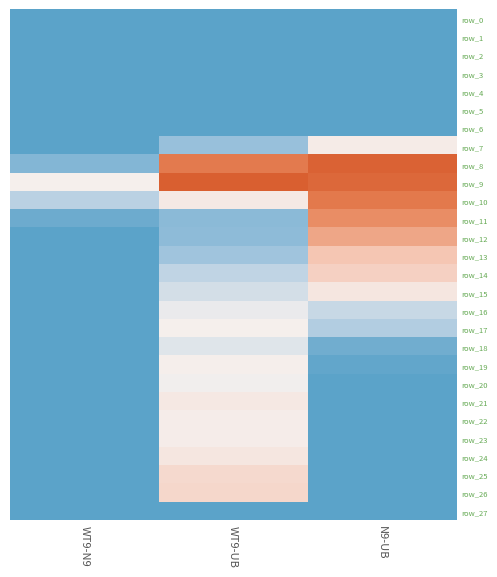

What is the approximate value of row_8 at WT9-UB?

217.7